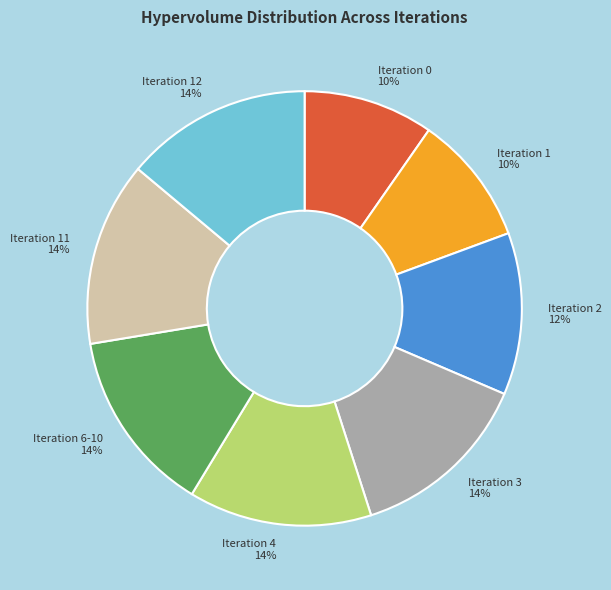

To the nearest percent, what is the difference between the Iteration 2 and Iteration 11 slice percentages?

2%